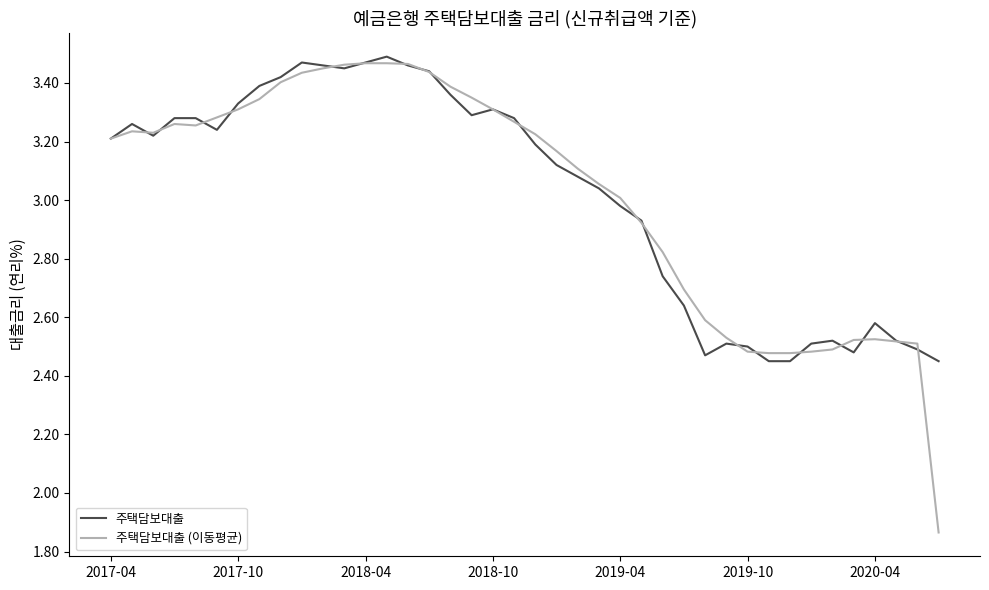

Which series has the largest range (max minus min)?

주택담보대출 (이동평균)